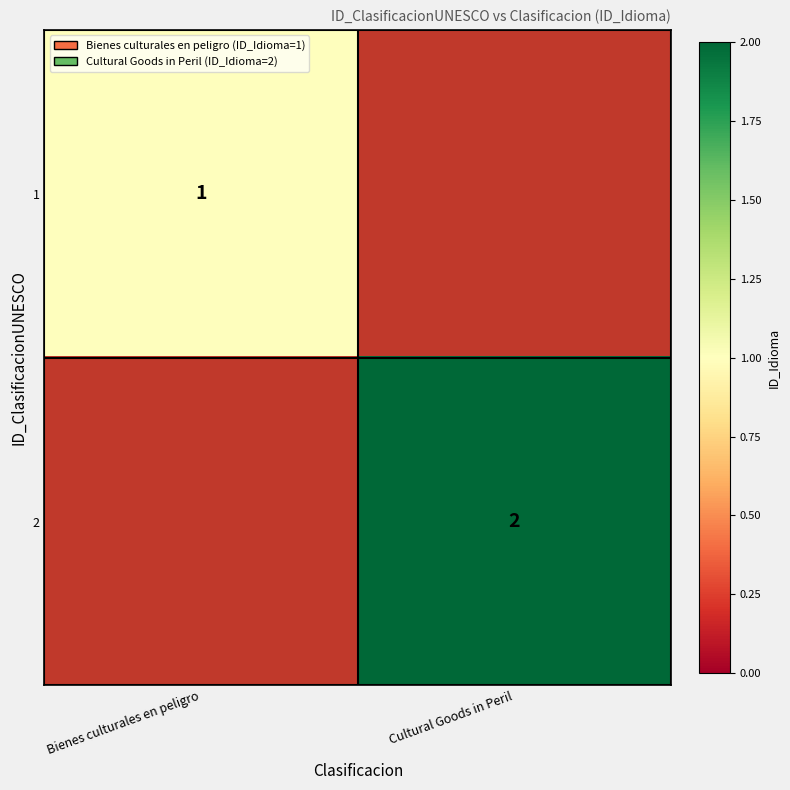

The 2 series shows 2 at Cultural Goods in Peril. True or false?

True